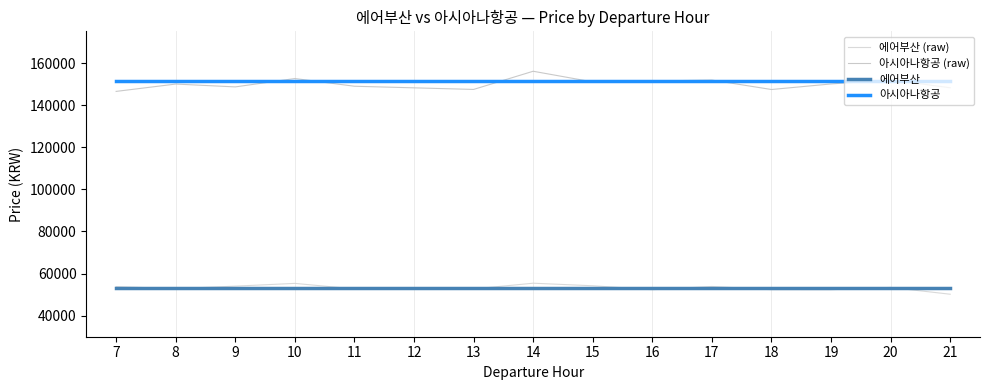

List the series in order of their overall mean, highest first.

아시아나항공, 에어부산